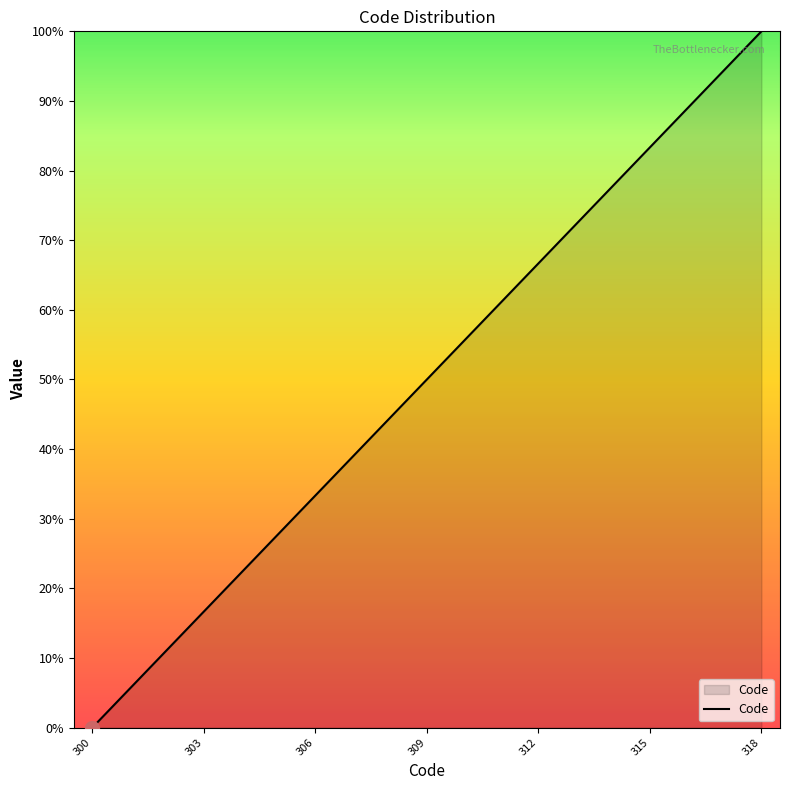

What is the maximum value shown in the chart?

100.0